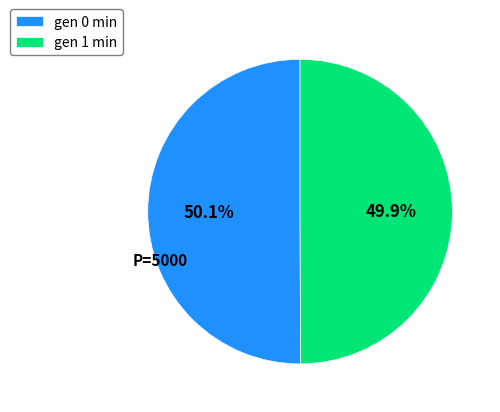

Approximately how many times larger is the value at gen 1 min compared to gen 0 min?

1.0